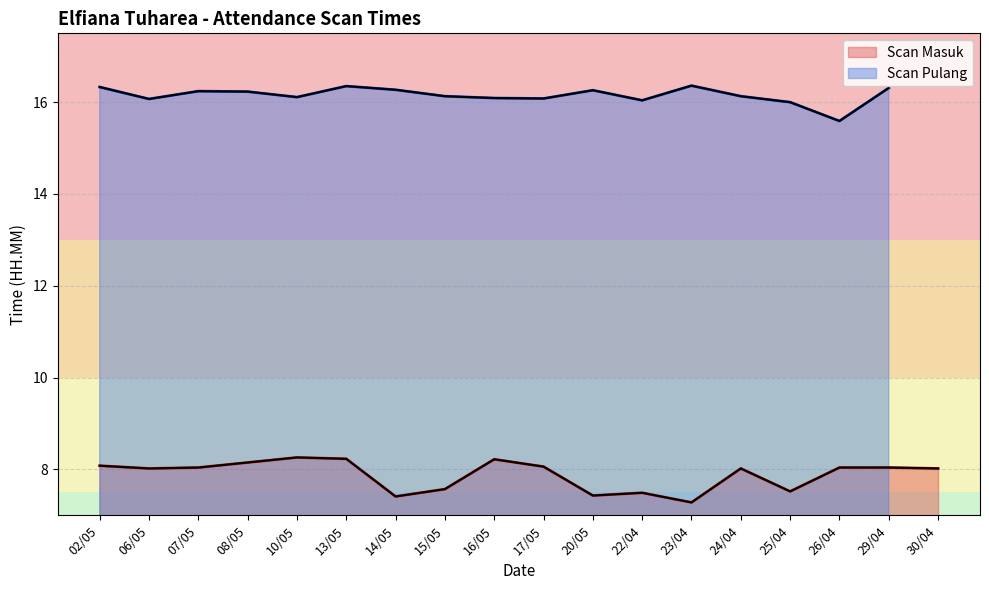

True or false: the data has more than 2 interior local peaks.

True